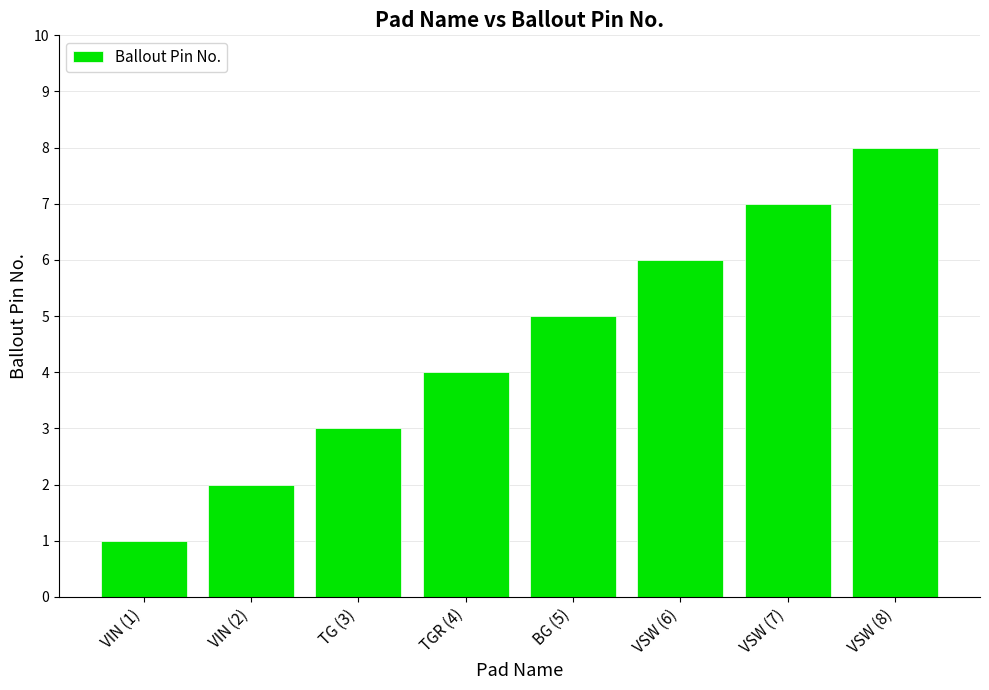

What is the label of the 1st bar from the left?

VIN (1)